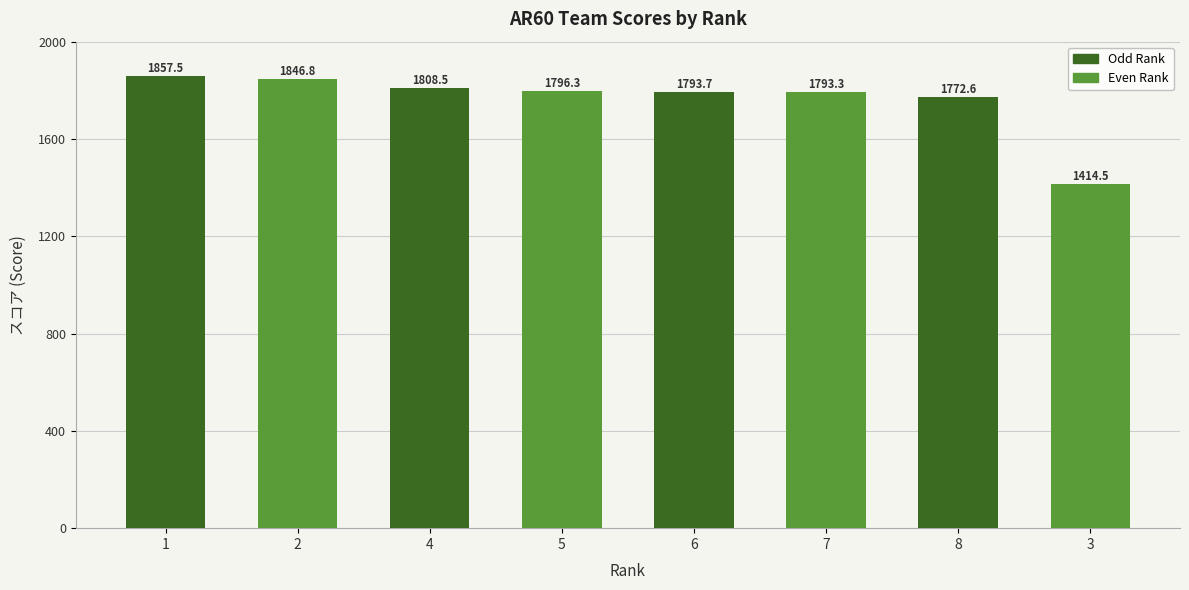

What value does the data have at 7?

1793.3